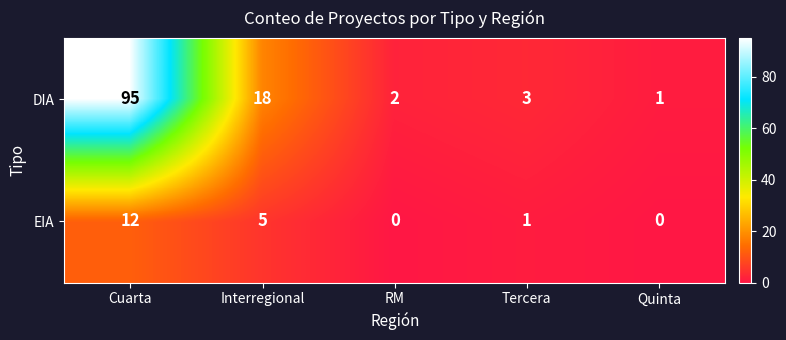

What is the sum of all EIA values?

18